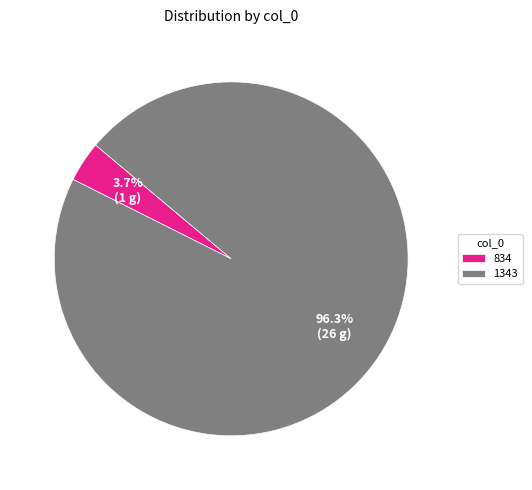

Which category accounts for the majority?

1343